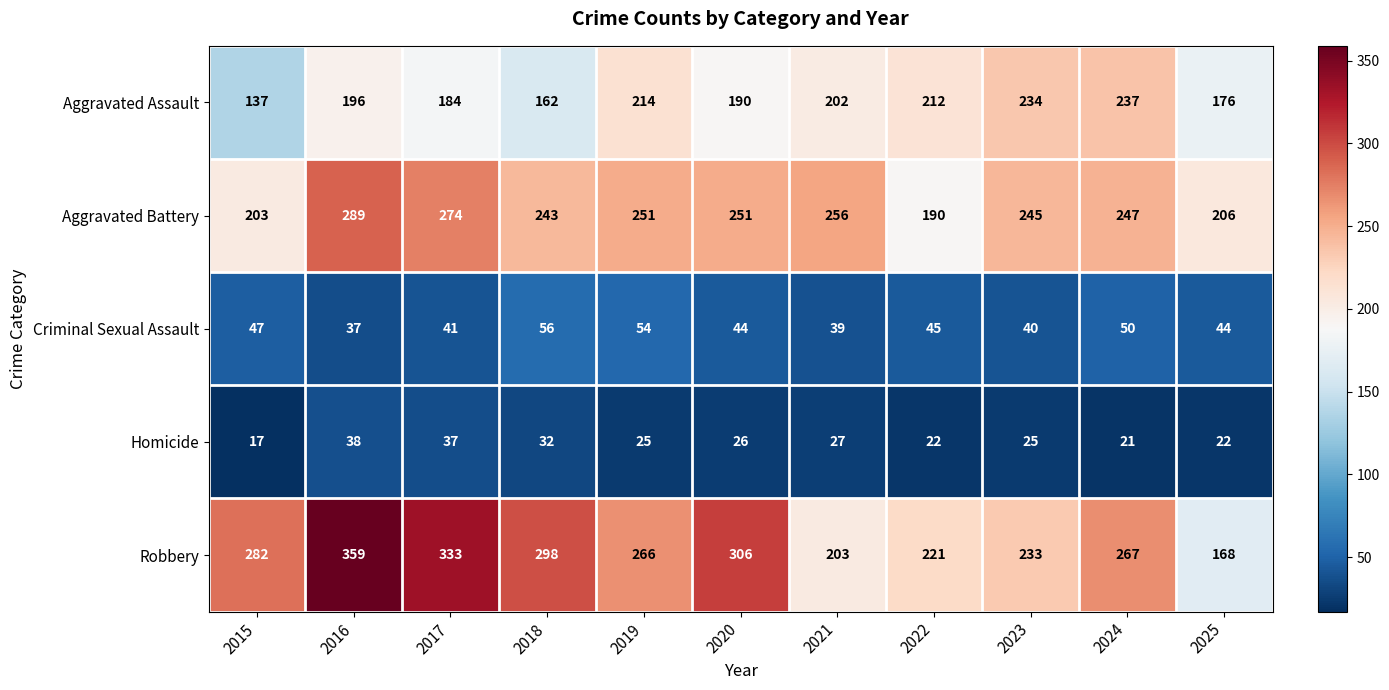

The value of Criminal Sexual Assault at 2023 is 69. True or false?

False